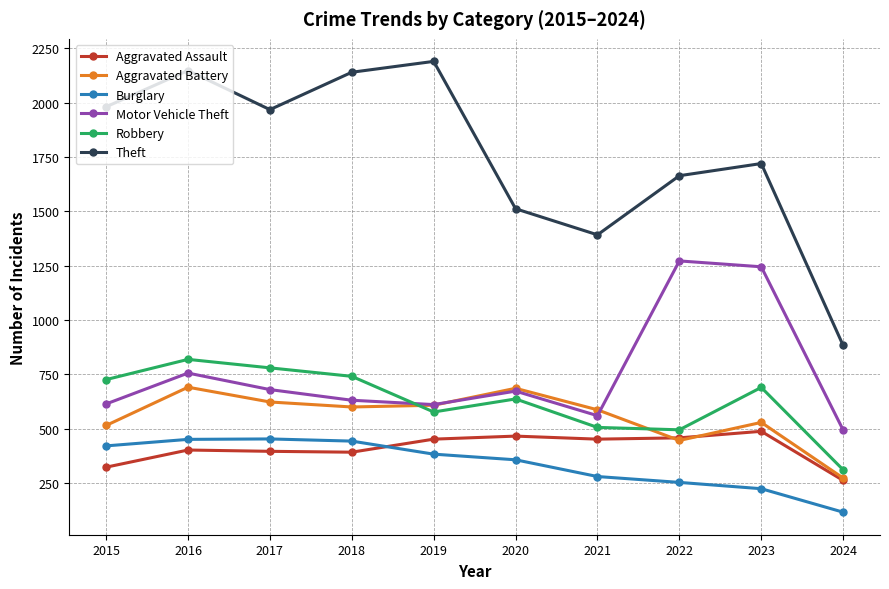

Which series has the largest range (max minus min)?

Theft